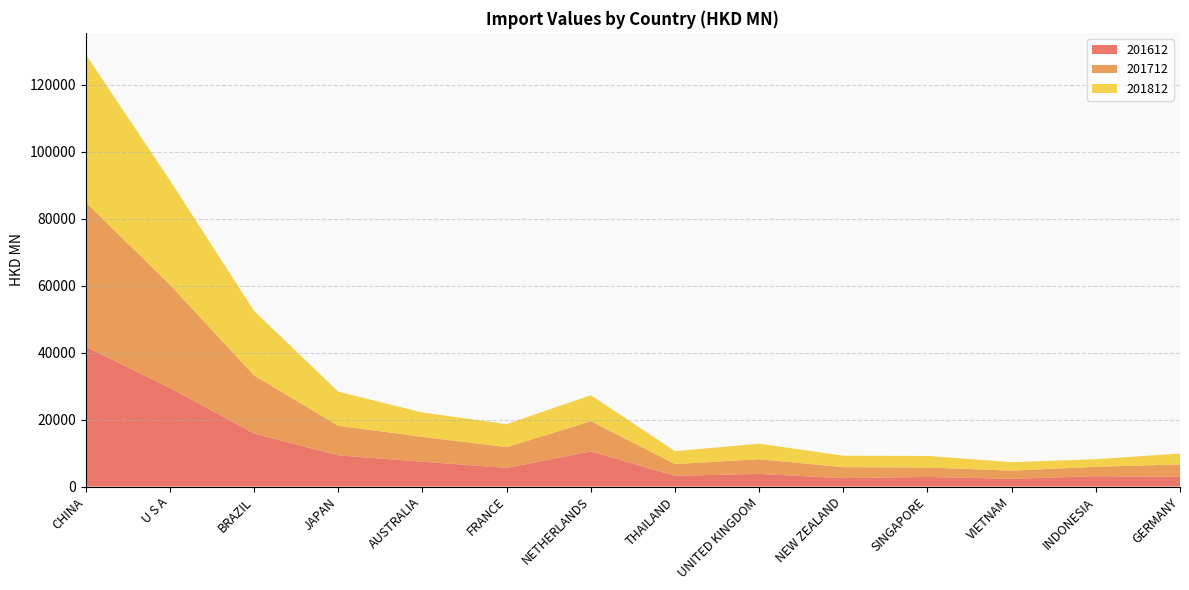

Reading left to right, what are all the values shown in this chart?

201612: 41783.9	29463.1	15843.0	9310.7	7450.5	5570.5	10493.7	3225.8	3782.1	2527.0	2888.4	2331.4	3089.9	2918.4
201712: 43125.9	30815.5	17338.4	8851.0	7401.3	6197.1	9013.9	3502.1	4401.7	3274.3	2813.1	2425.5	2822.8	3700.3
201812: 44190.5	31196.2	19276.3	10184.7	7281.5	6888.9	7792.0	3858.6	4631.7	3414.3	3450.2	2529.7	2261.1	3254.4